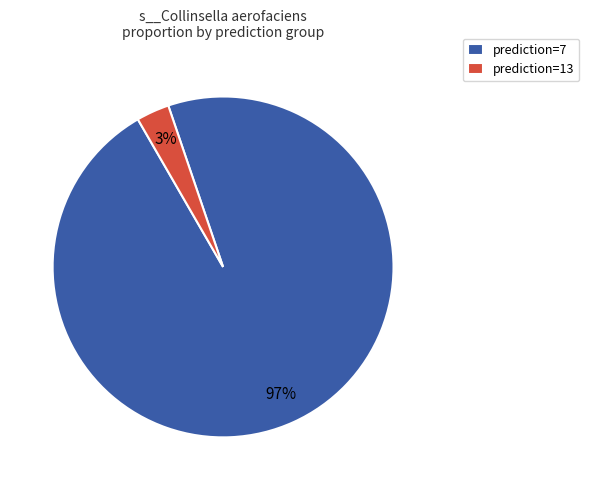

How many segments does this pie chart have?

2